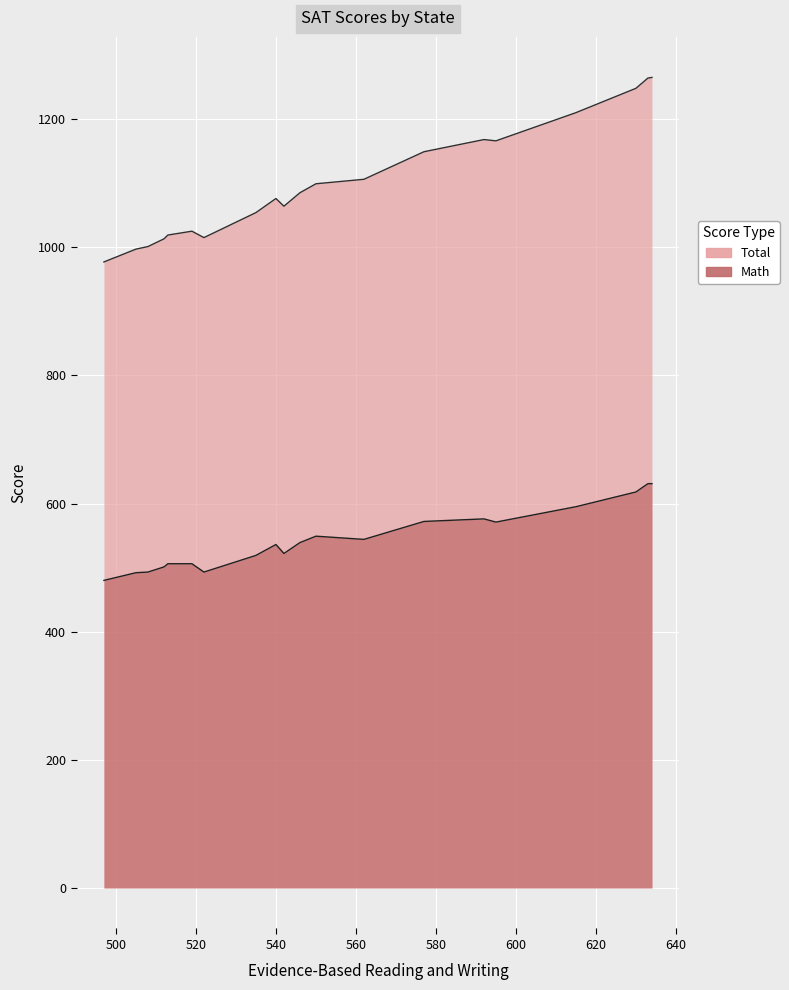

True or false: Math and Total intersect in this chart.

False